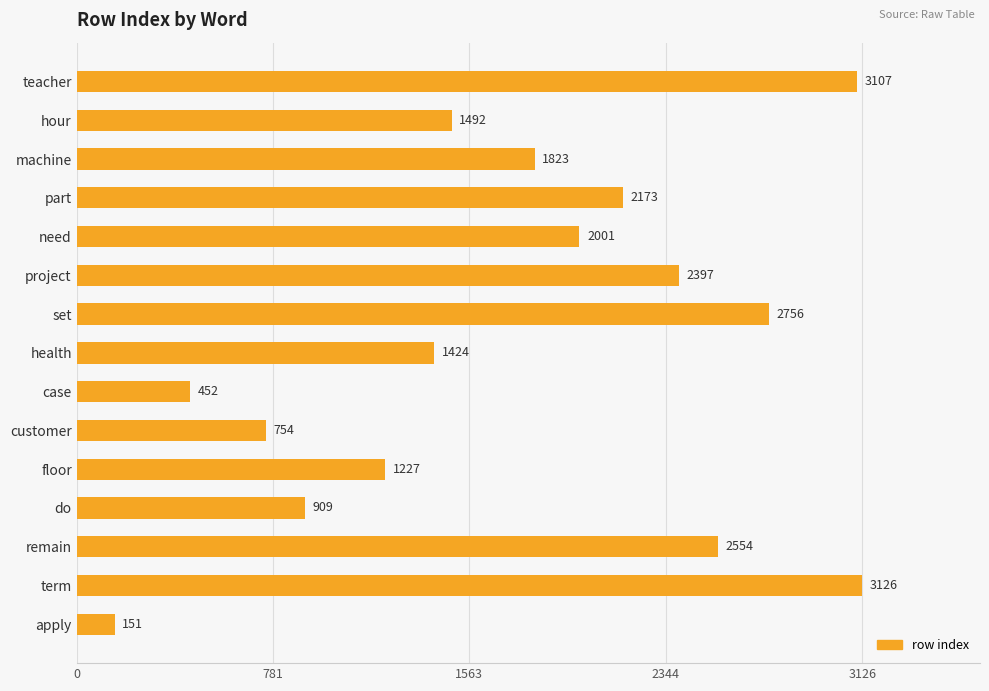

What is the label of the 13th bar from the top?

remain